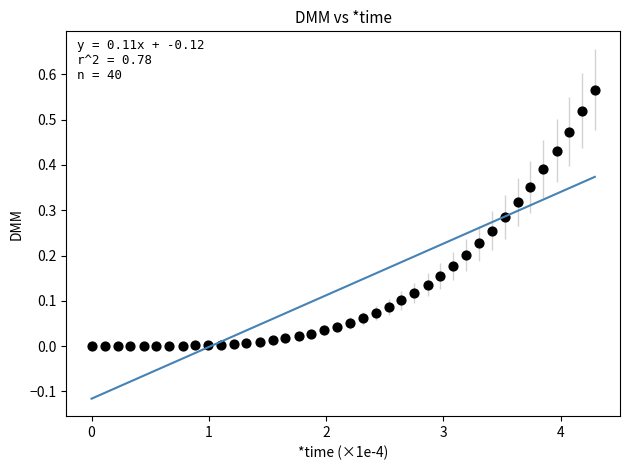

What is the range of X values (max minus min)?

4.3